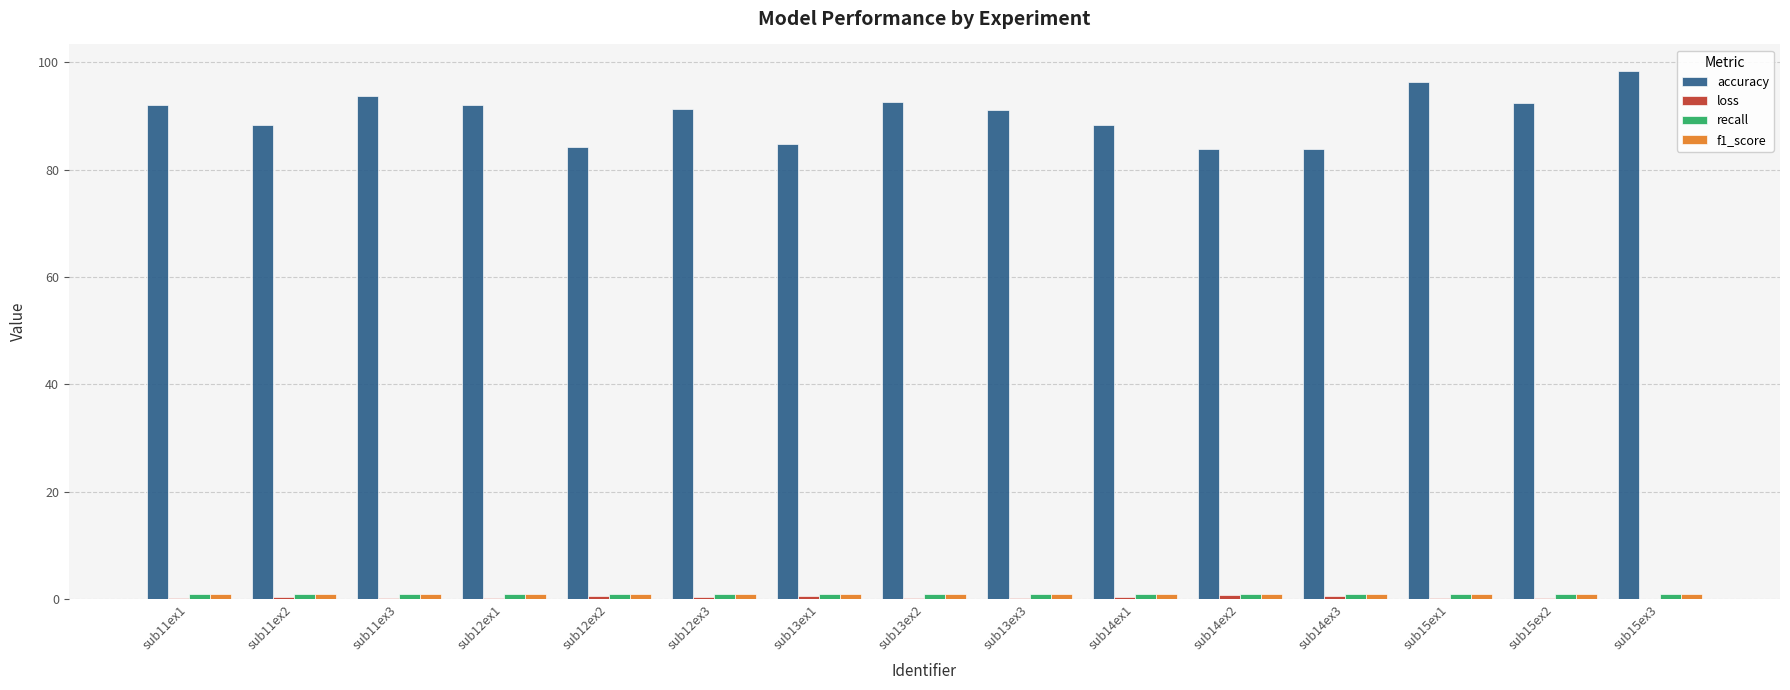

What is the difference between the accuracy values at sub15ex3 and sub15ex2?

6.1